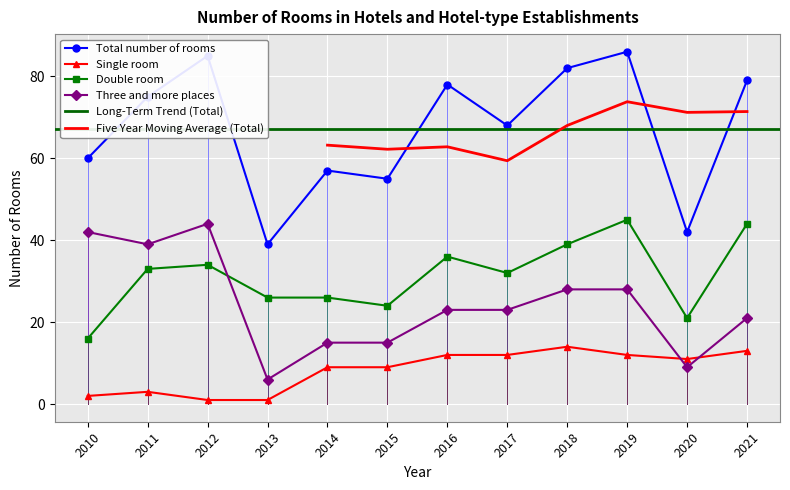

The value of Three and more places at 2012 is 44. True or false?

True